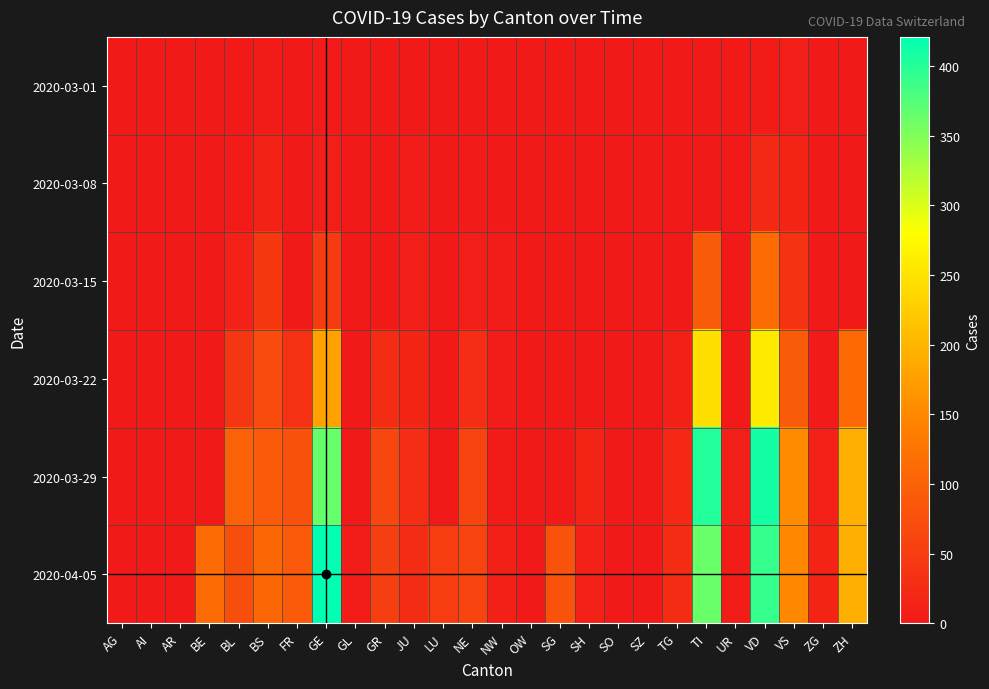

Rank the series at VS from lowest to highest value.

2020-03-01, 2020-03-08, 2020-03-15, 2020-03-22, 2020-04-05, 2020-03-29